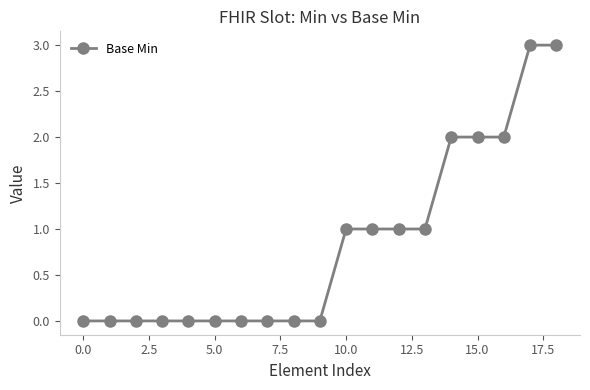

What is the value of the 12th point from the left?

1